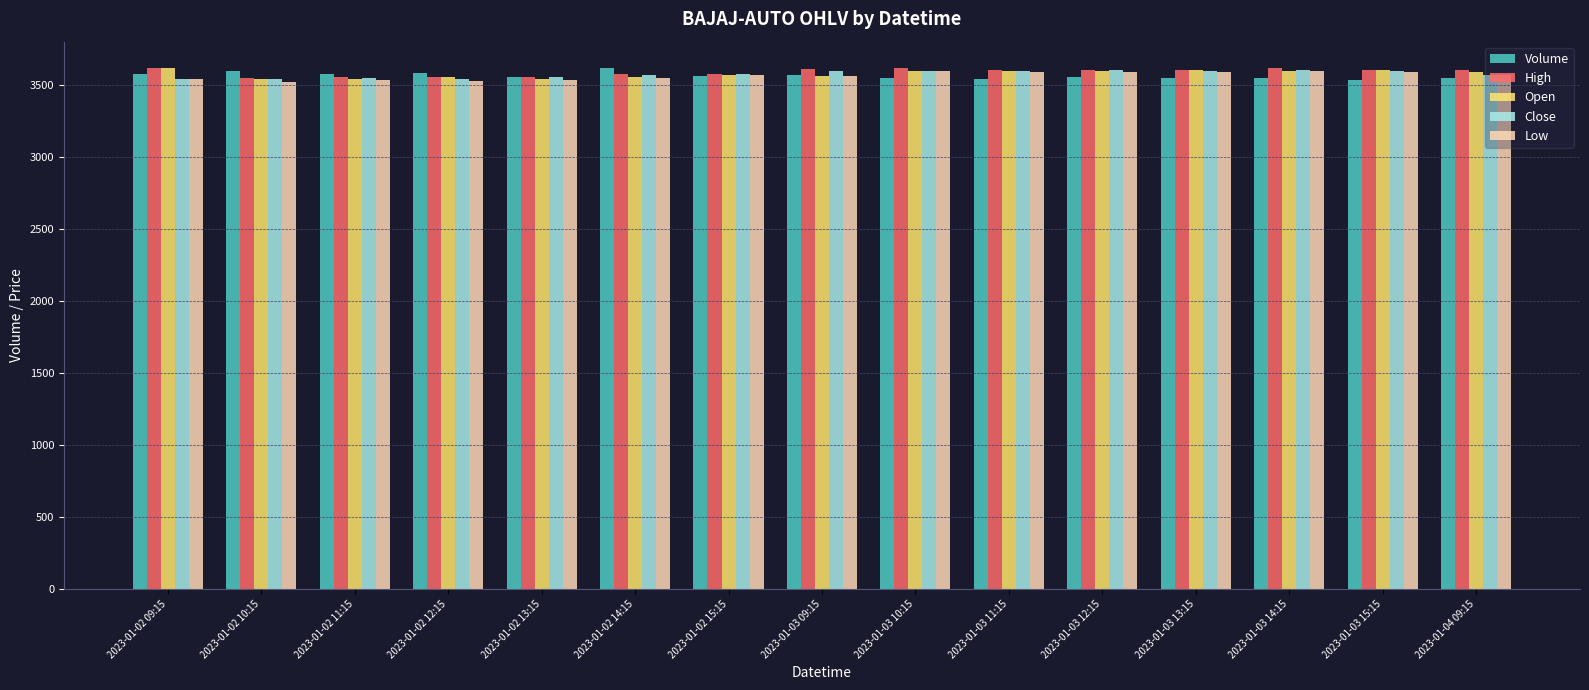

What is the value of the Volume bar at the 11th from the left?

3555.9